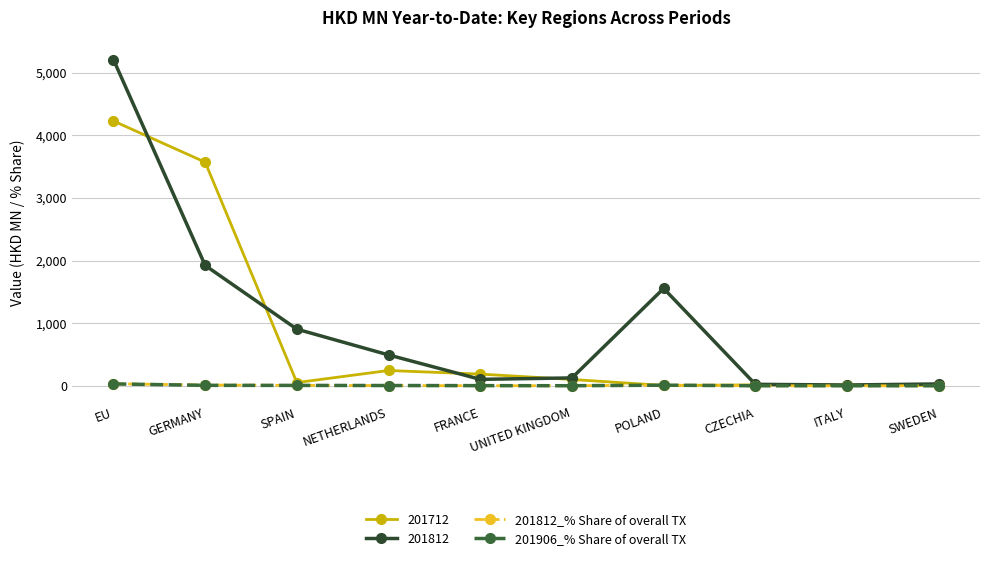

How many lines are shown in the chart?

4